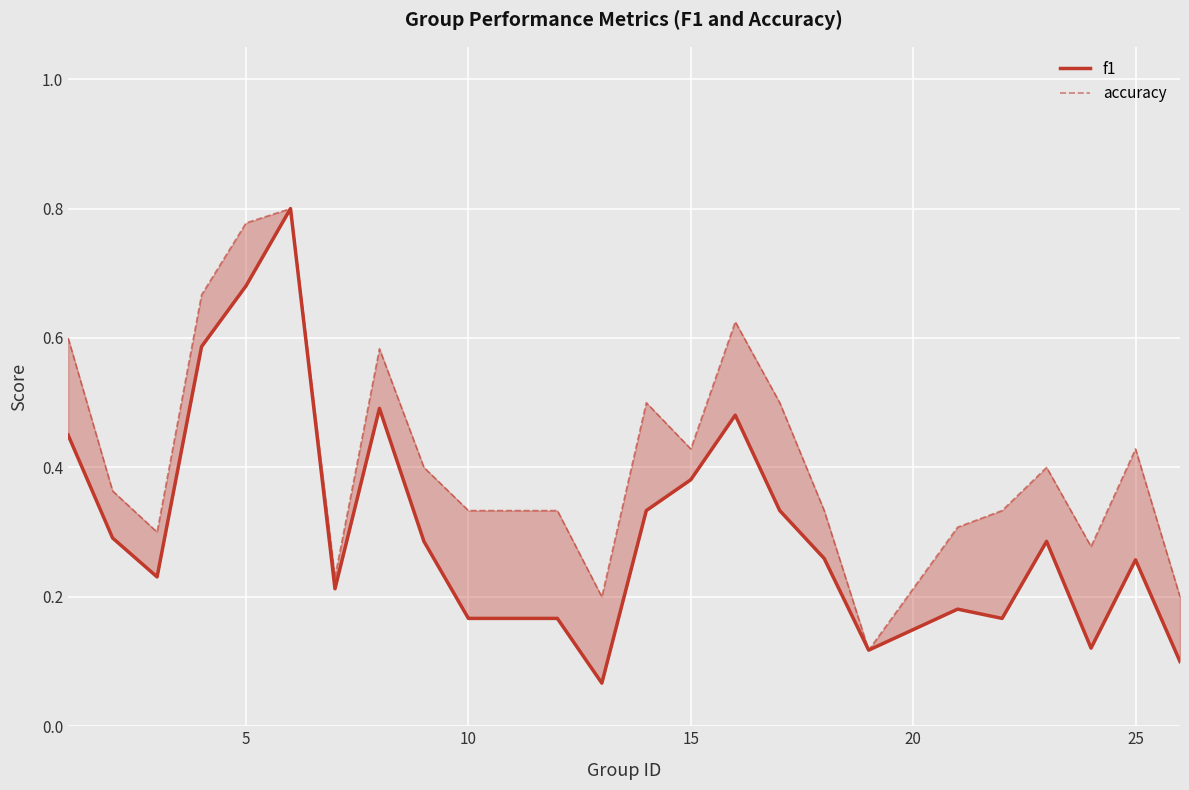

What is the average value of the accuracy series?

0.4